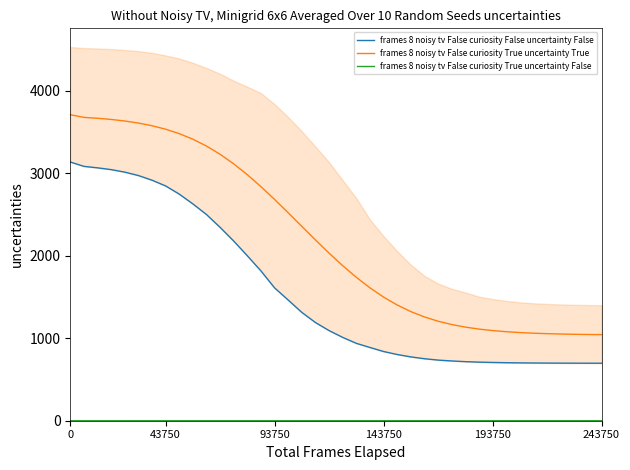

The value of frames 8 noisy tv False curiosity True uncertainty True at 243750 is 497.9. True or false?

False